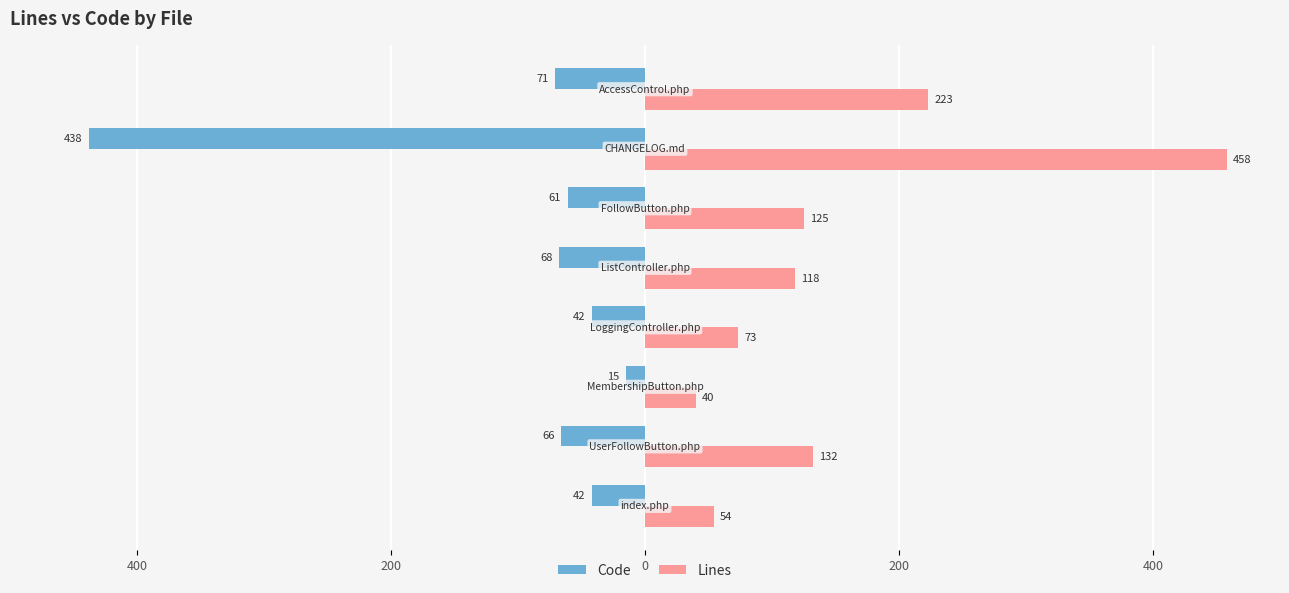

What are all the series names shown in the legend?

Code, Lines